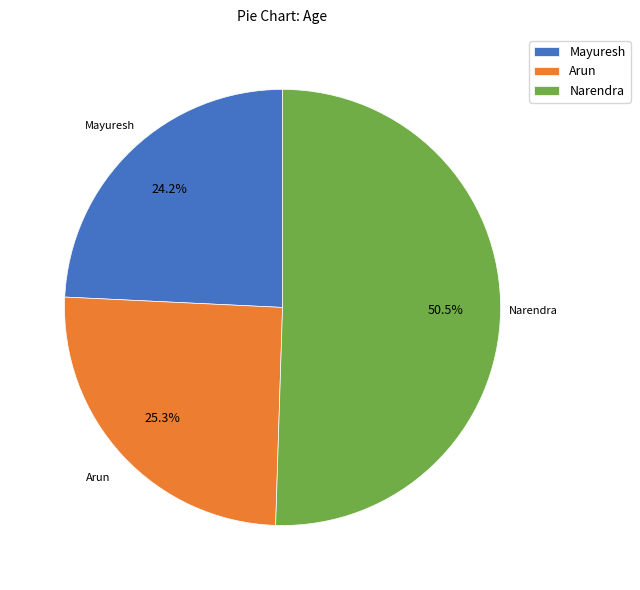

Count the number of slices in the pie.

3